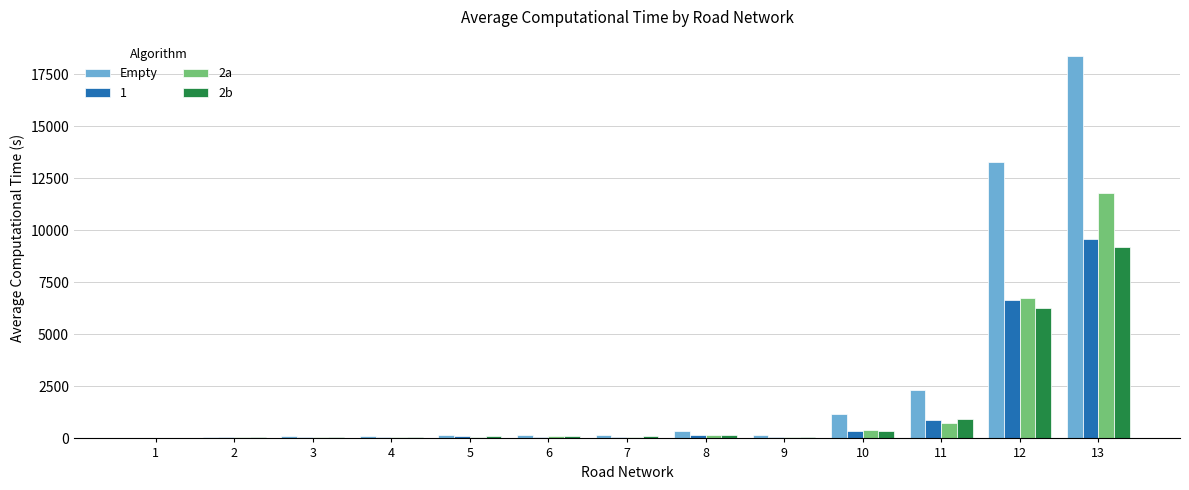

What is the approximate value of Empty at 1?

27.3